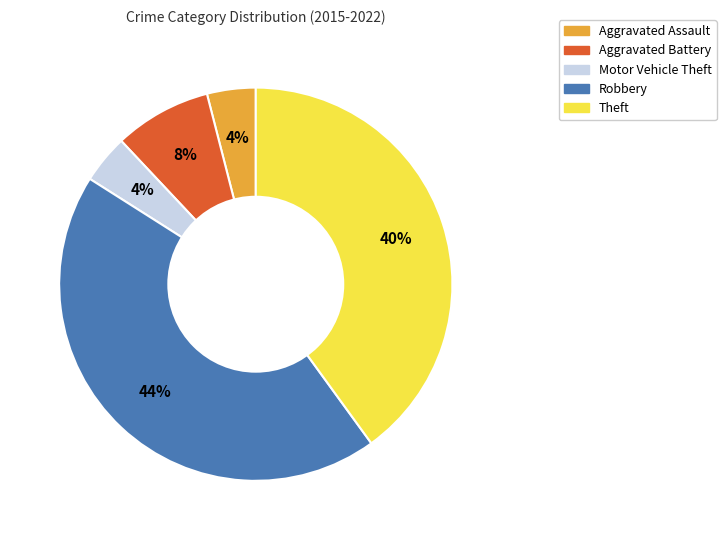

How many slices are in this pie chart?

5